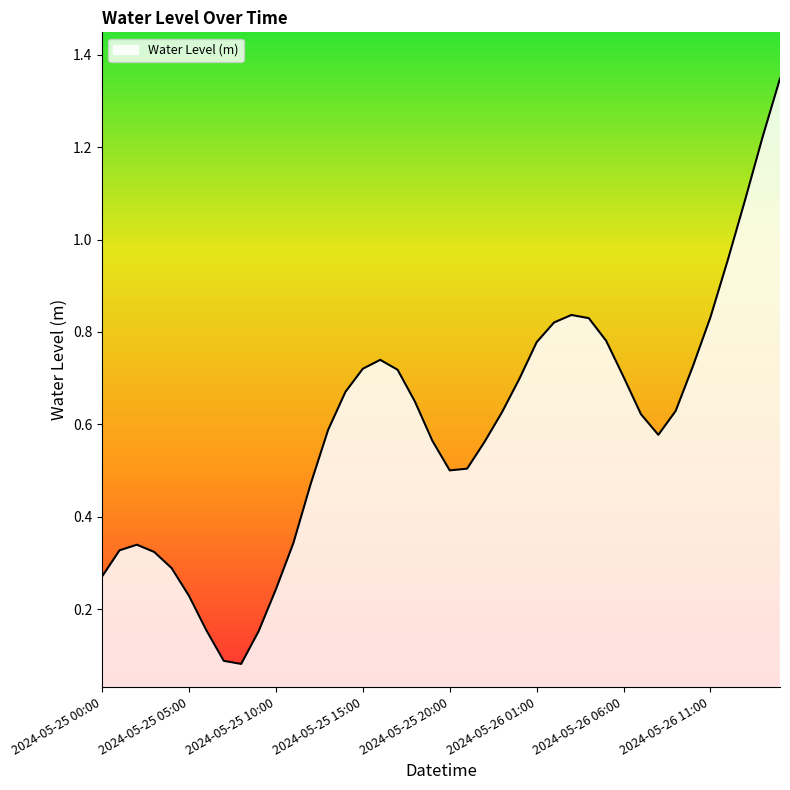

Does the chart have visible grid lines?

No